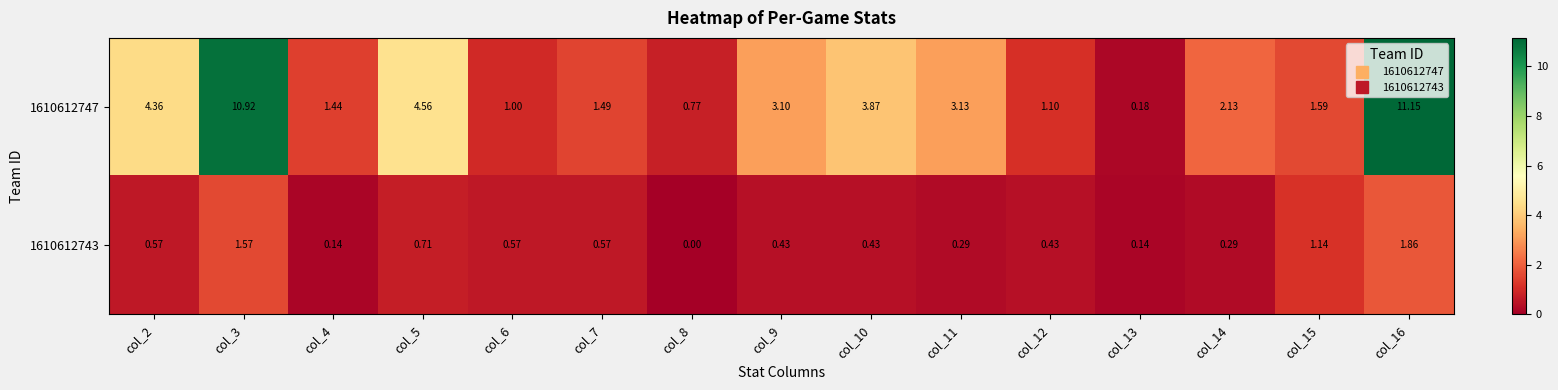

Which series has the widest spread of values?

1610612747